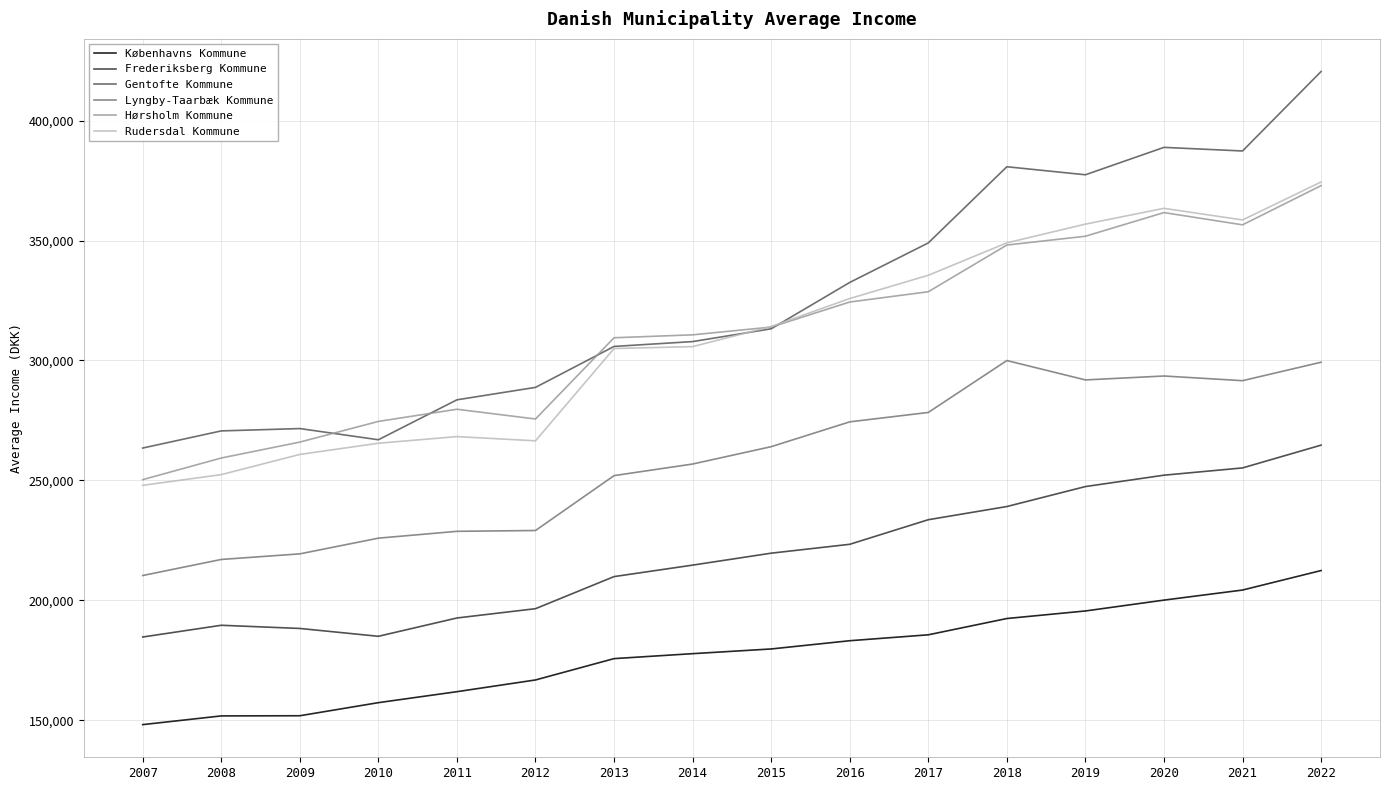

Between 2017 and 2019, which series saw the biggest shift?

Gentofte Kommune